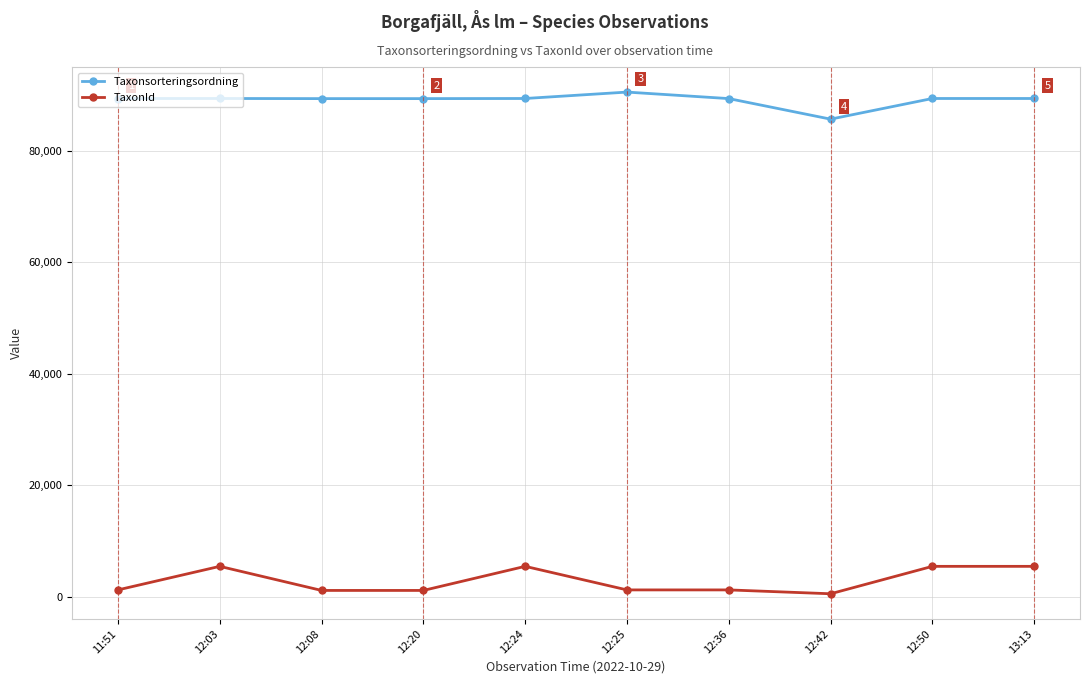

At which category does TaxonId reach its first local peak?

12:03